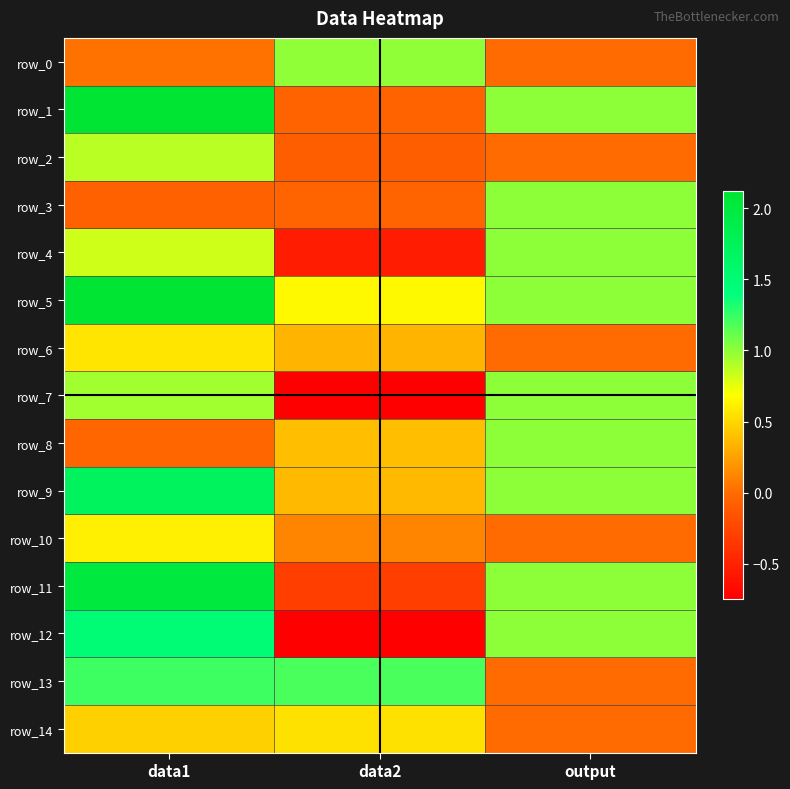

What is the average value of the row_1 series?

1.0